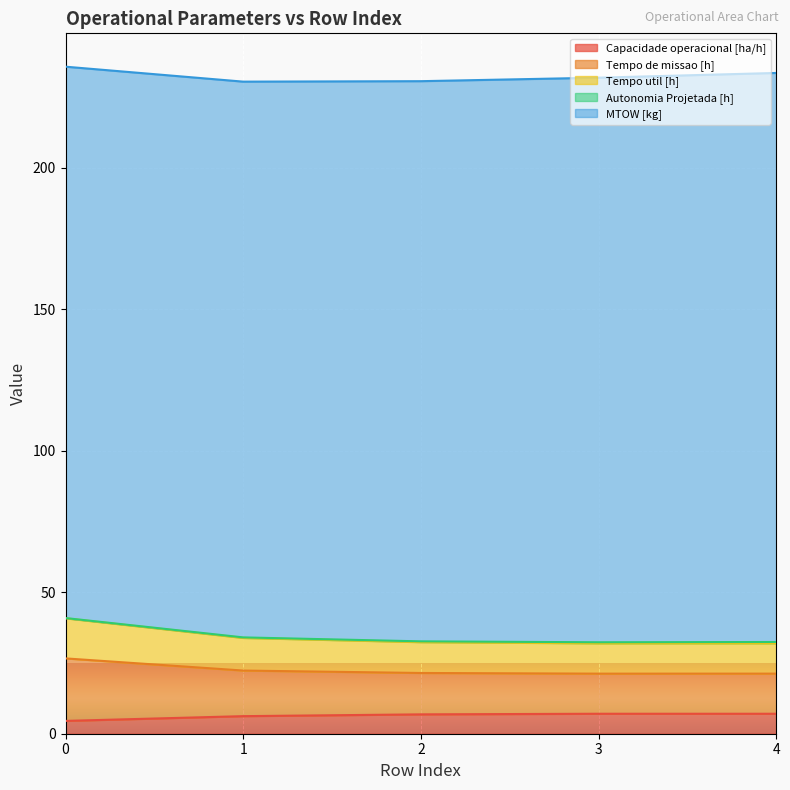

What is the highest value of the Capacidade operacional [ha/h] series?

7.1